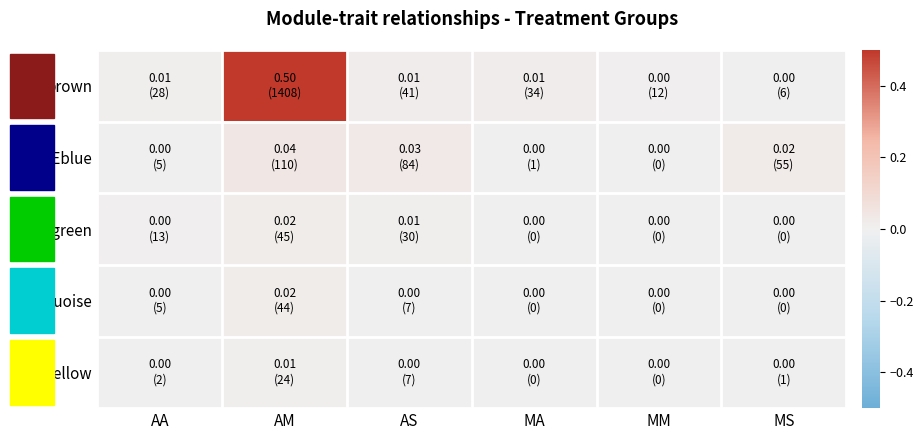

Which category has the highest value across all series?

AM